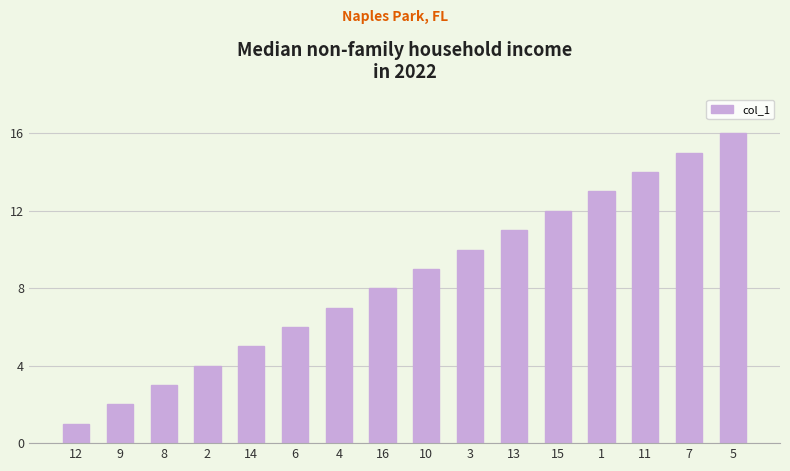

The chart shows a value of 16 at 5. True or false?

True